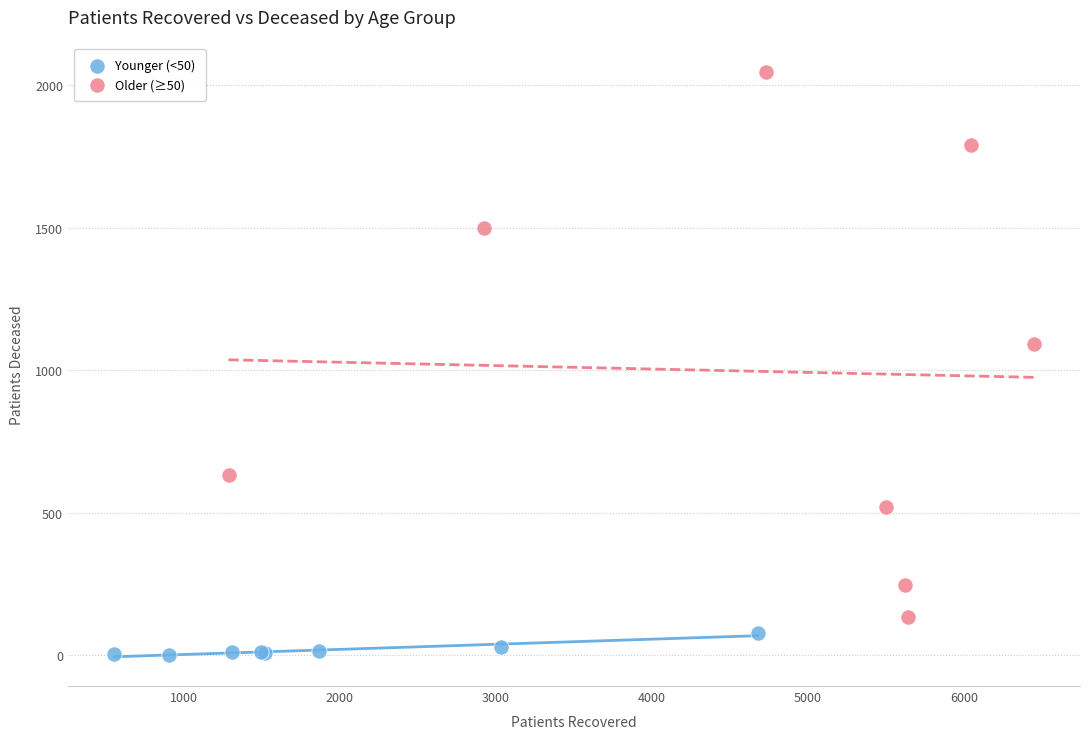

Which series has the widest spread of Y values?

Older (≥50)